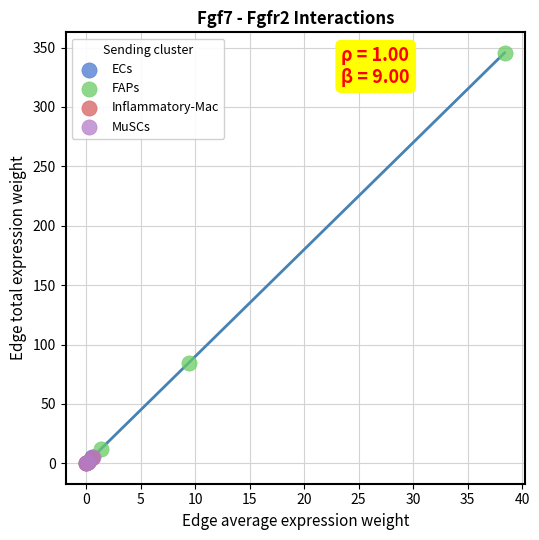

Which series has the largest Y range (max minus min)?

FAPs